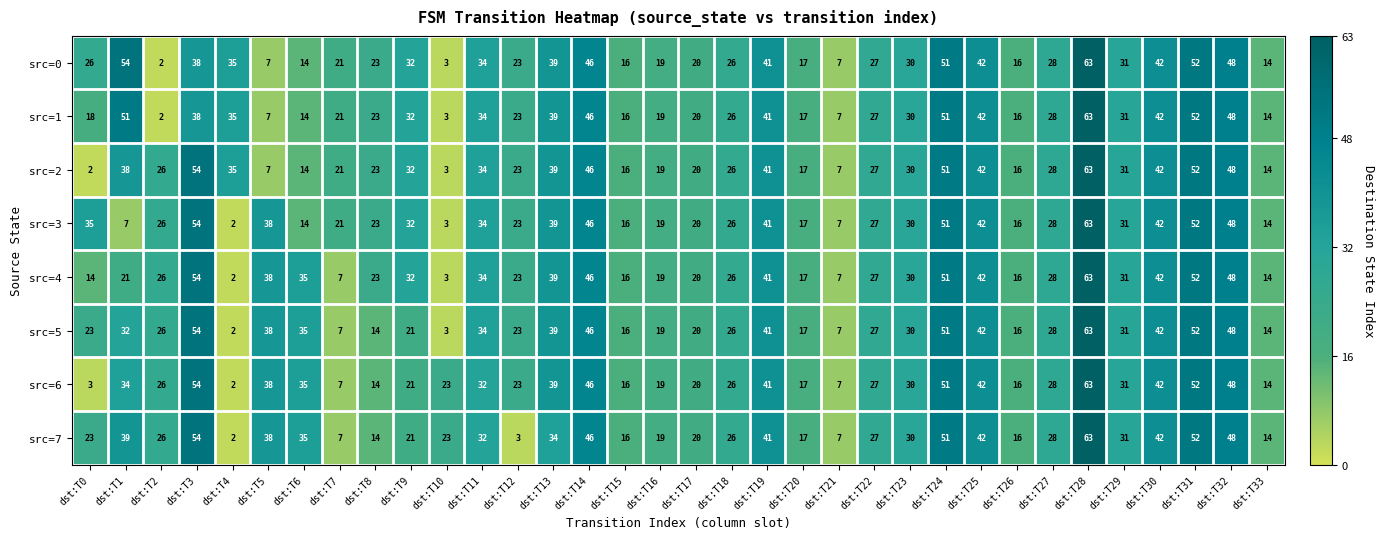

Count the number of categories in the chart.

34